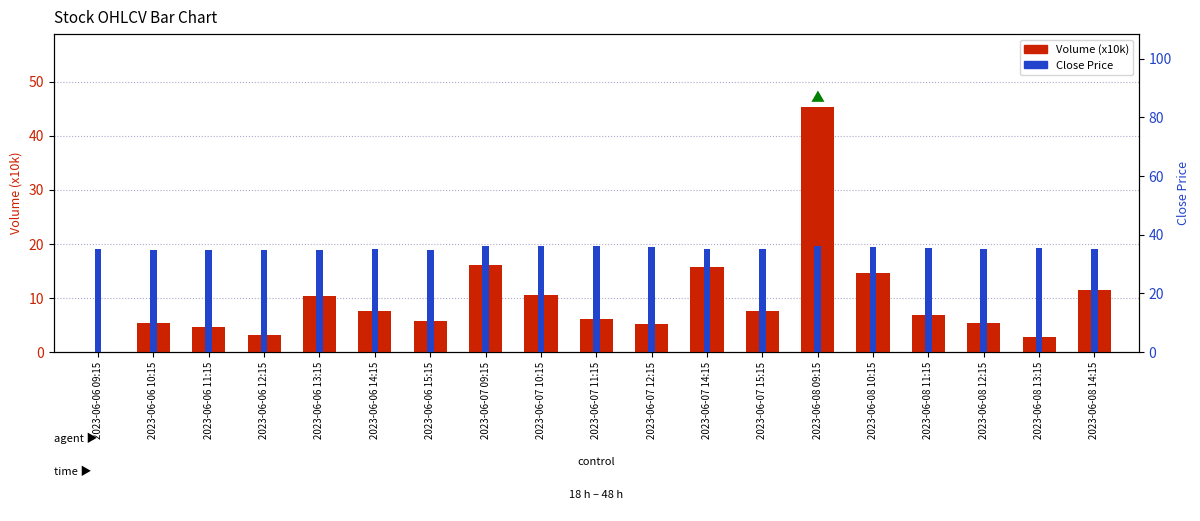

Rank the series by their maximum value, from highest to lowest.

Volume (x10k), Close Price